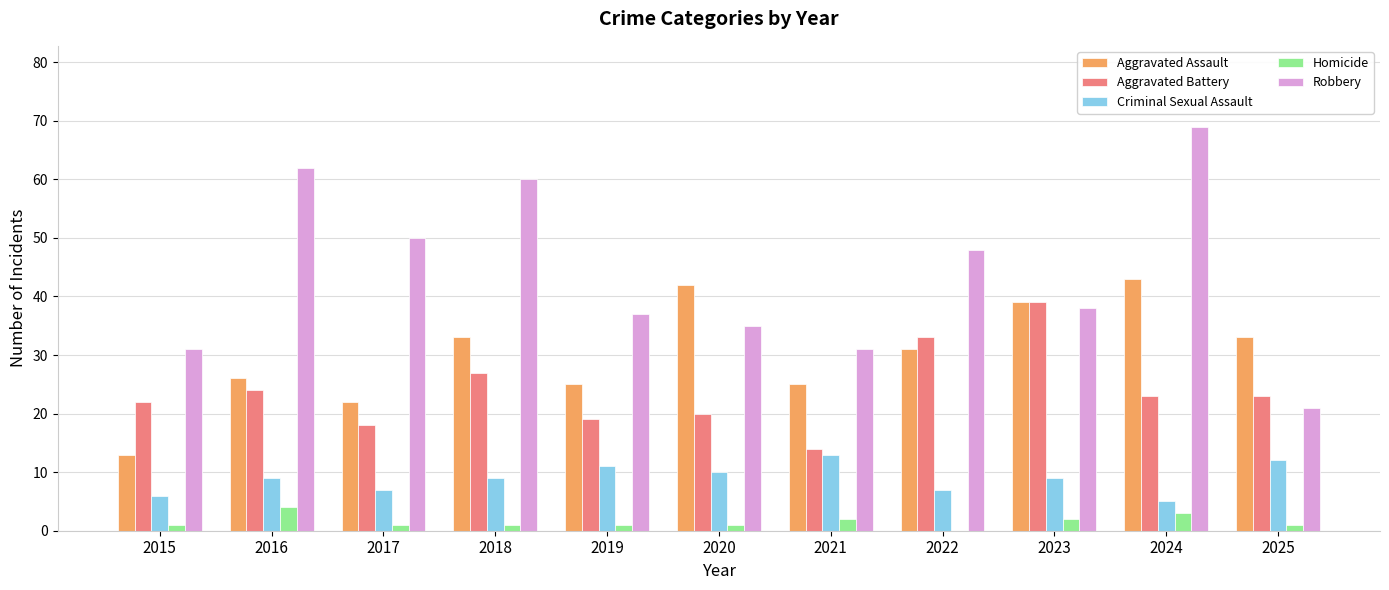

Which label corresponds to the largest value in the chart?

2024